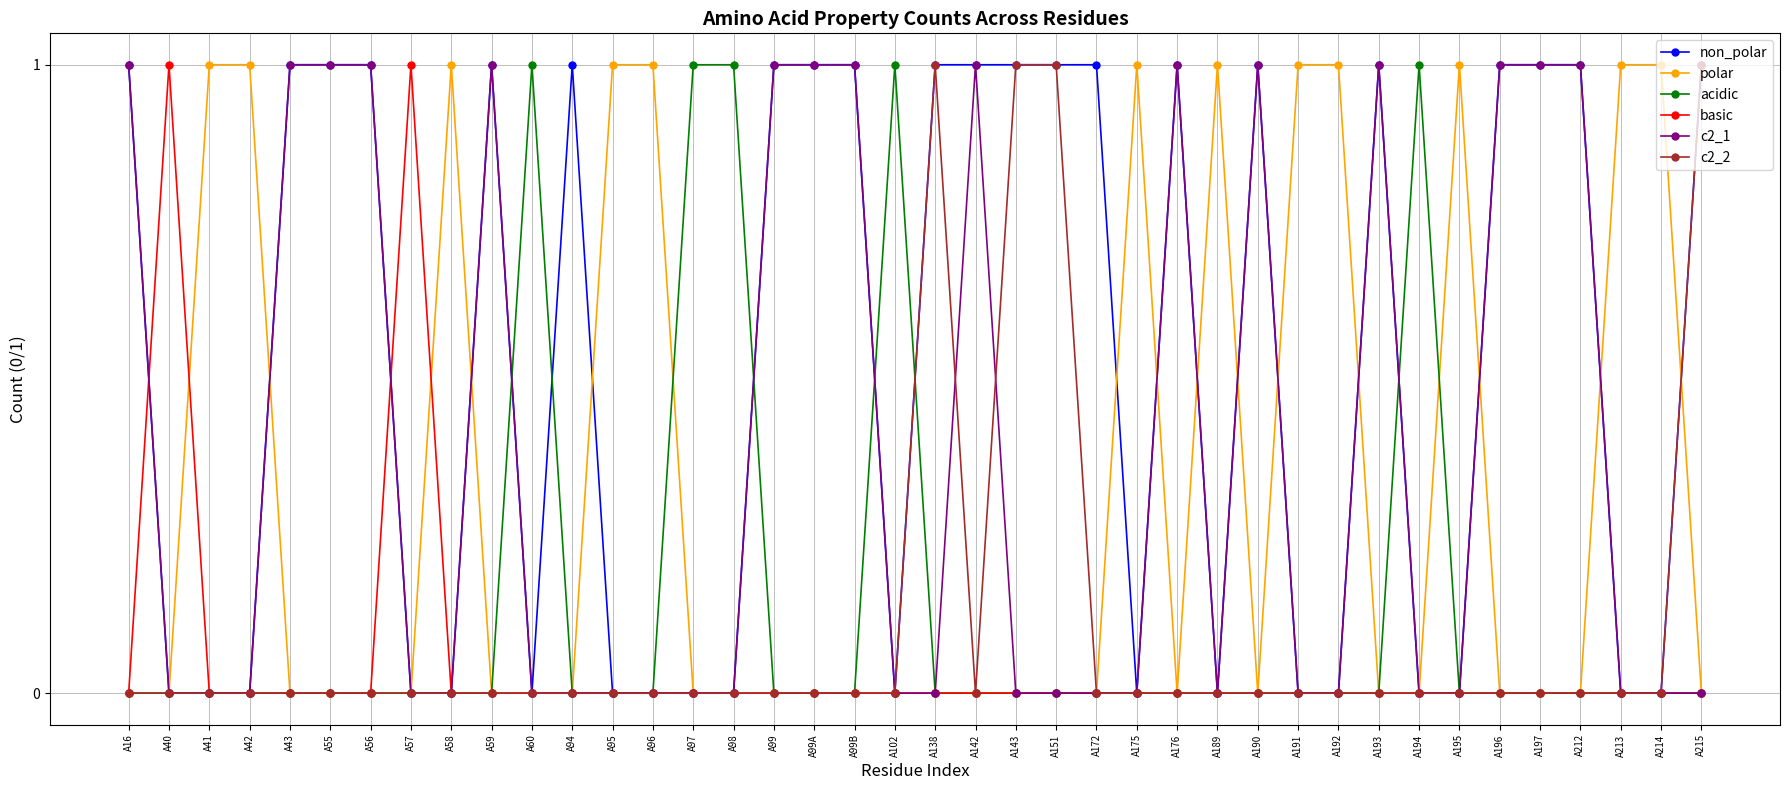

True or false: non_polar has a value of -1 at A195.

False